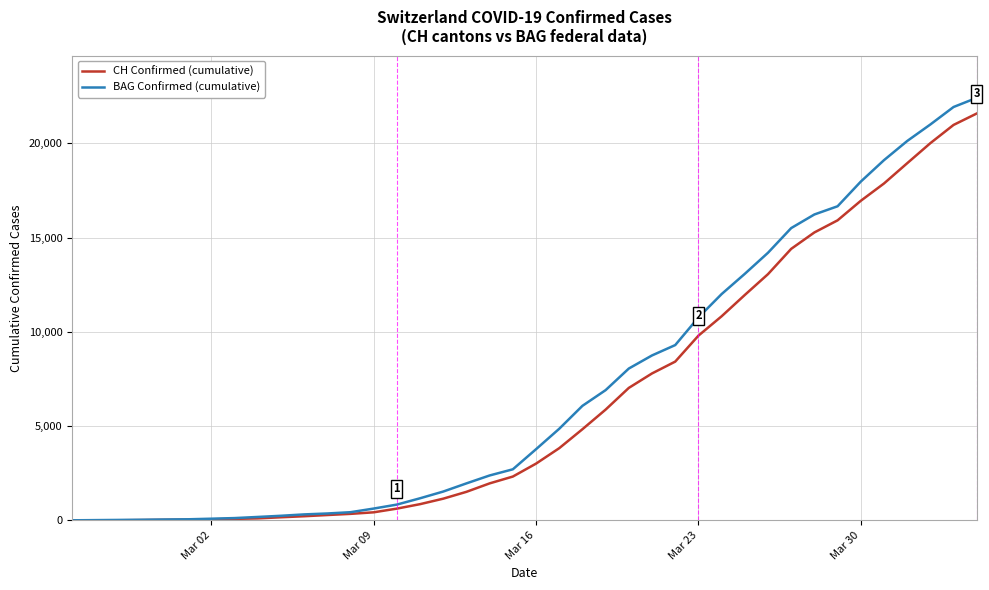

Which series has the widest spread of values?

BAG Confirmed (cumulative)